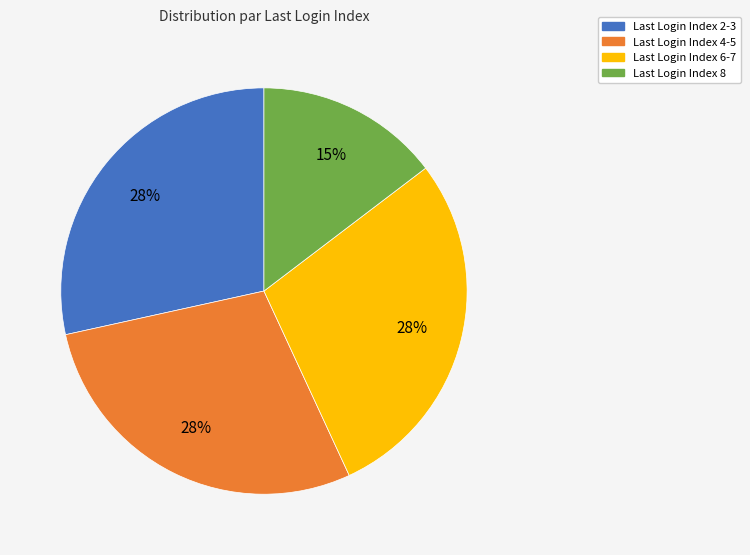

Is there any slice that represents more than half of the pie?

No